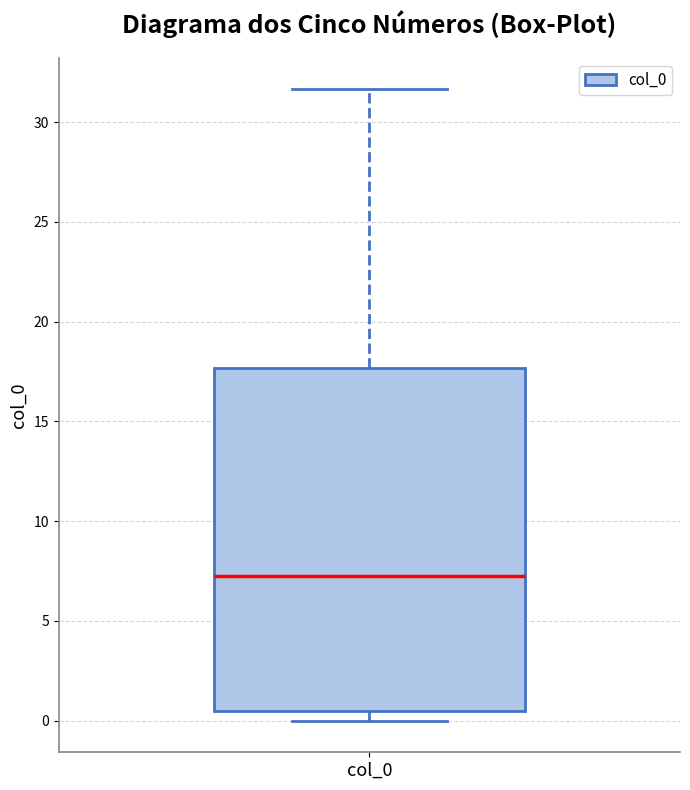

Where does the median line of the box for col_0 sit on the y-axis? The values are not printed on the chart, so give them approximately, as read against the axis.

7.0